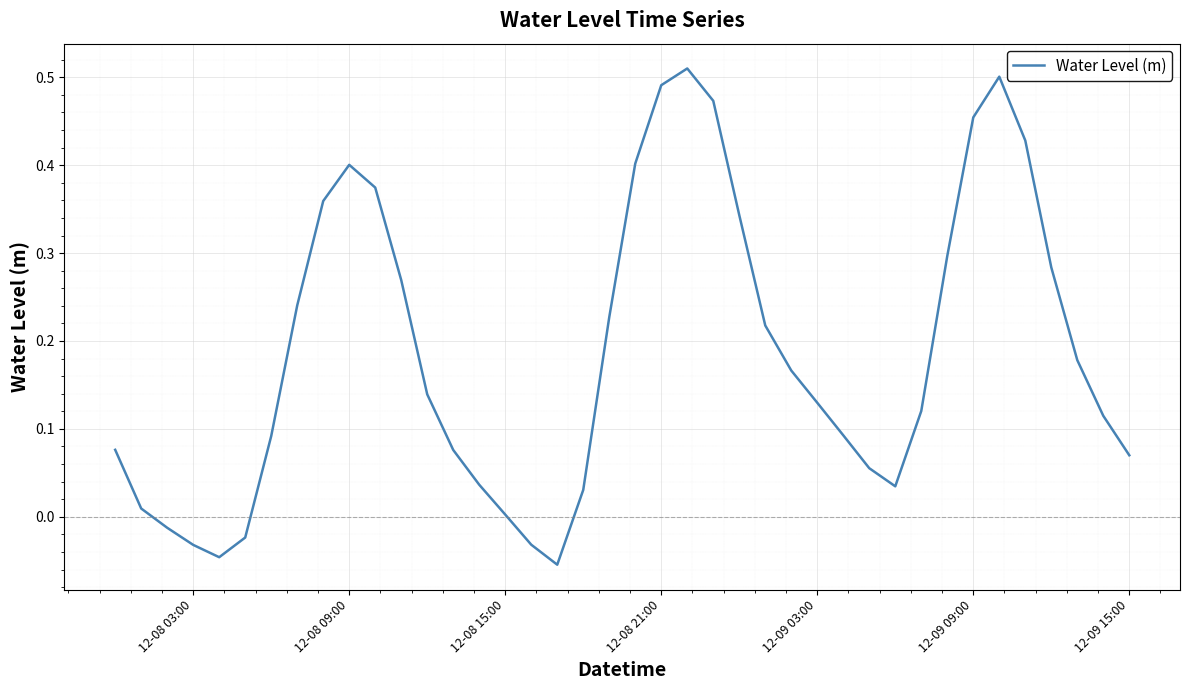

What is the difference between the maximum and minimum values?

0.6